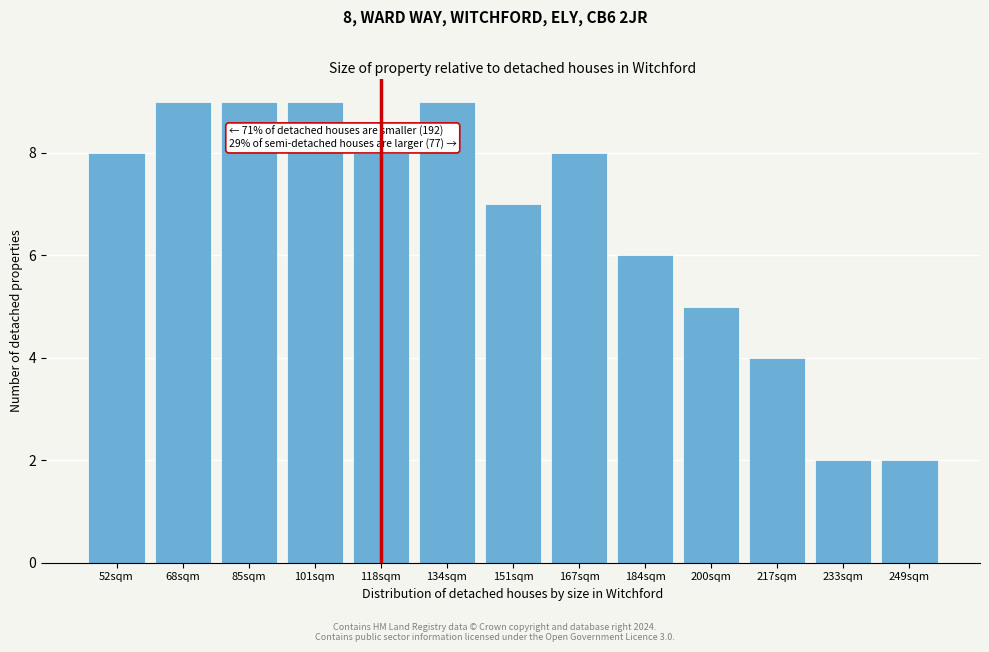

Reading right to left, what are all the values shown in this chart?

2	2	4	5	6	8	7	9	8	9	9	9	8